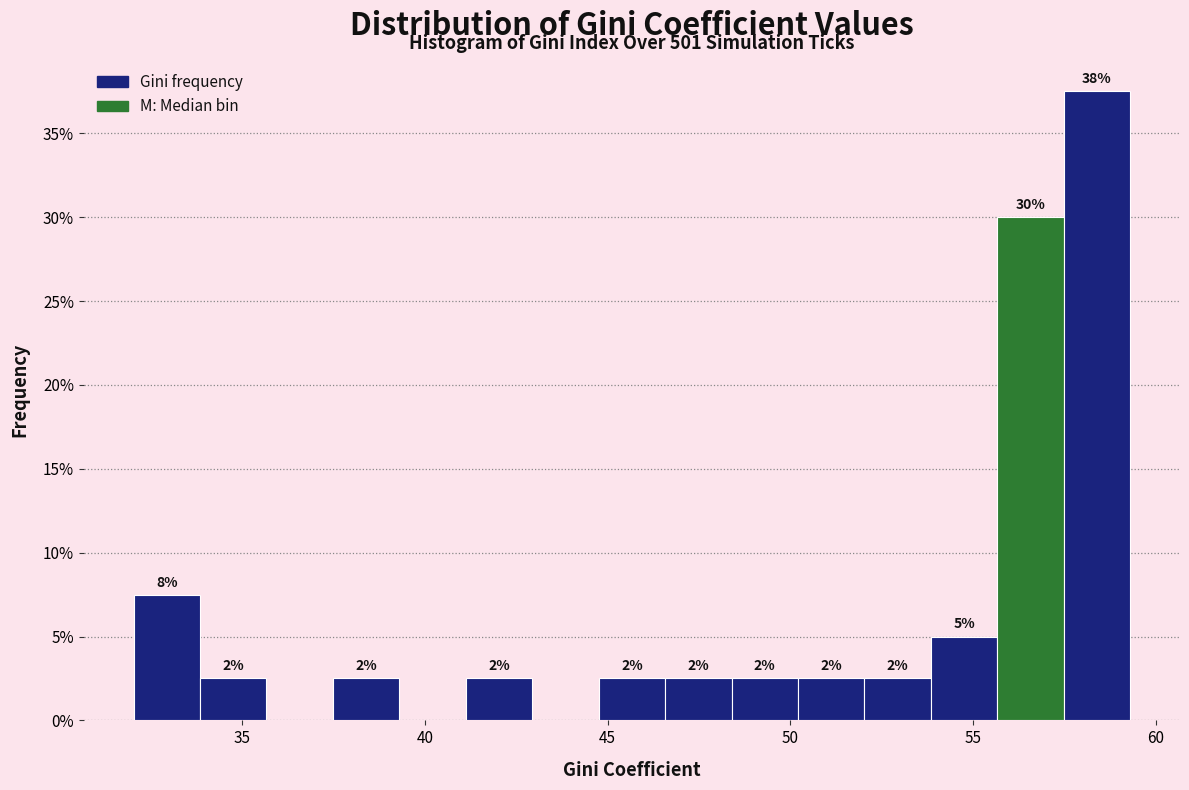

Around what value on the x-axis is the tallest bar? Give the approximate position of its centre, as read against the axis.

58.5